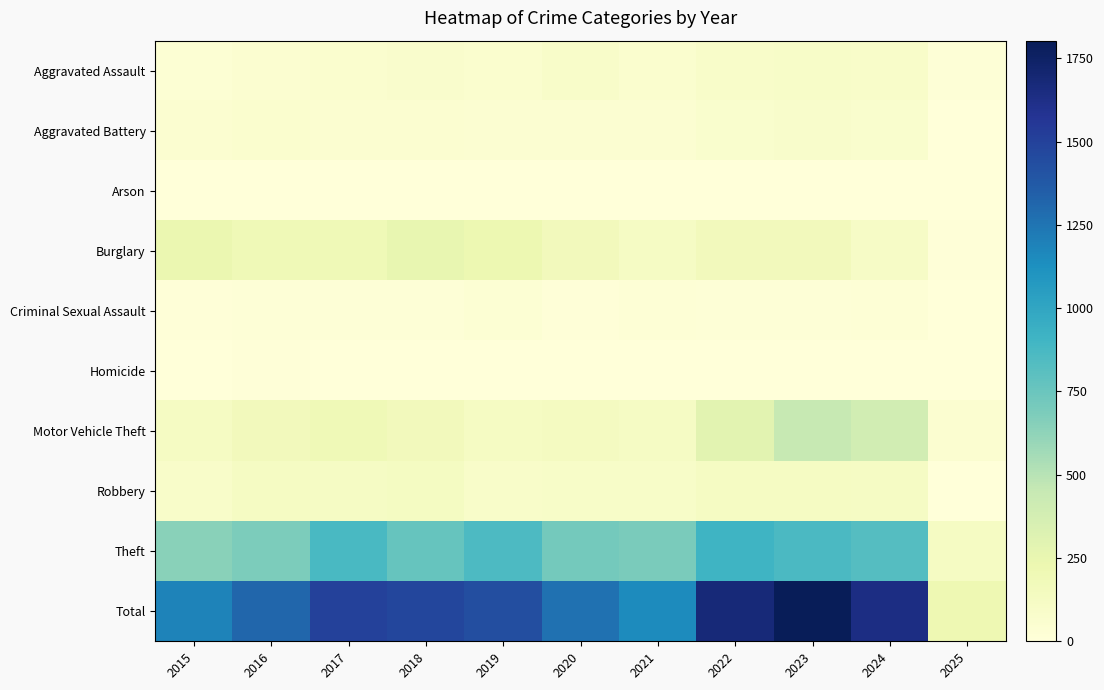

At which category does the chart reach its minimum across all series?

2025